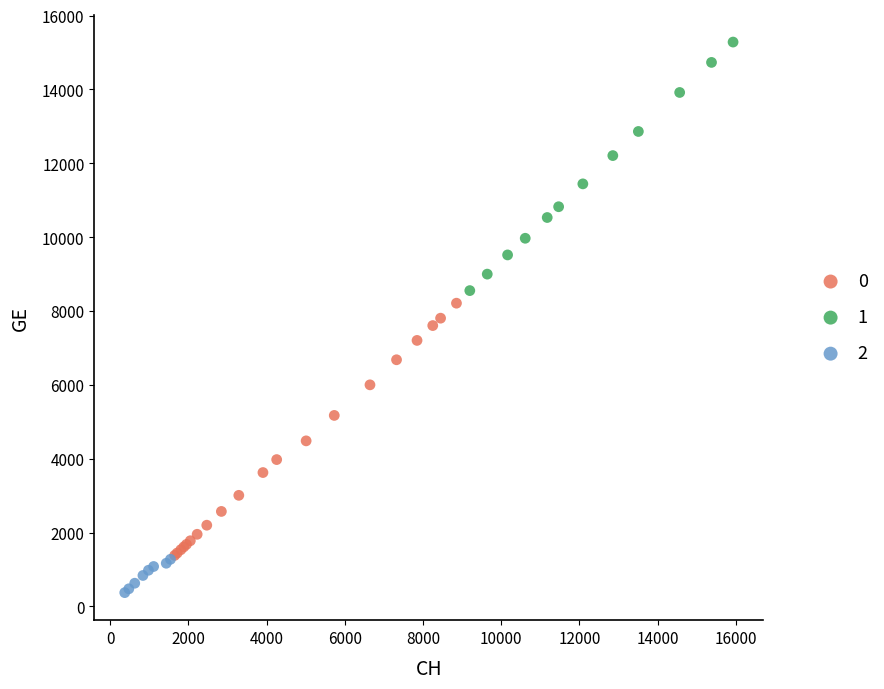

What are all the series names shown in the legend?

0, 1, 2